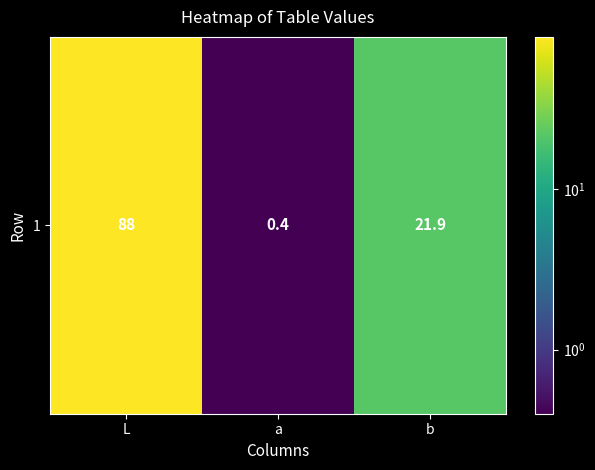

Between a and L, which is larger?

L